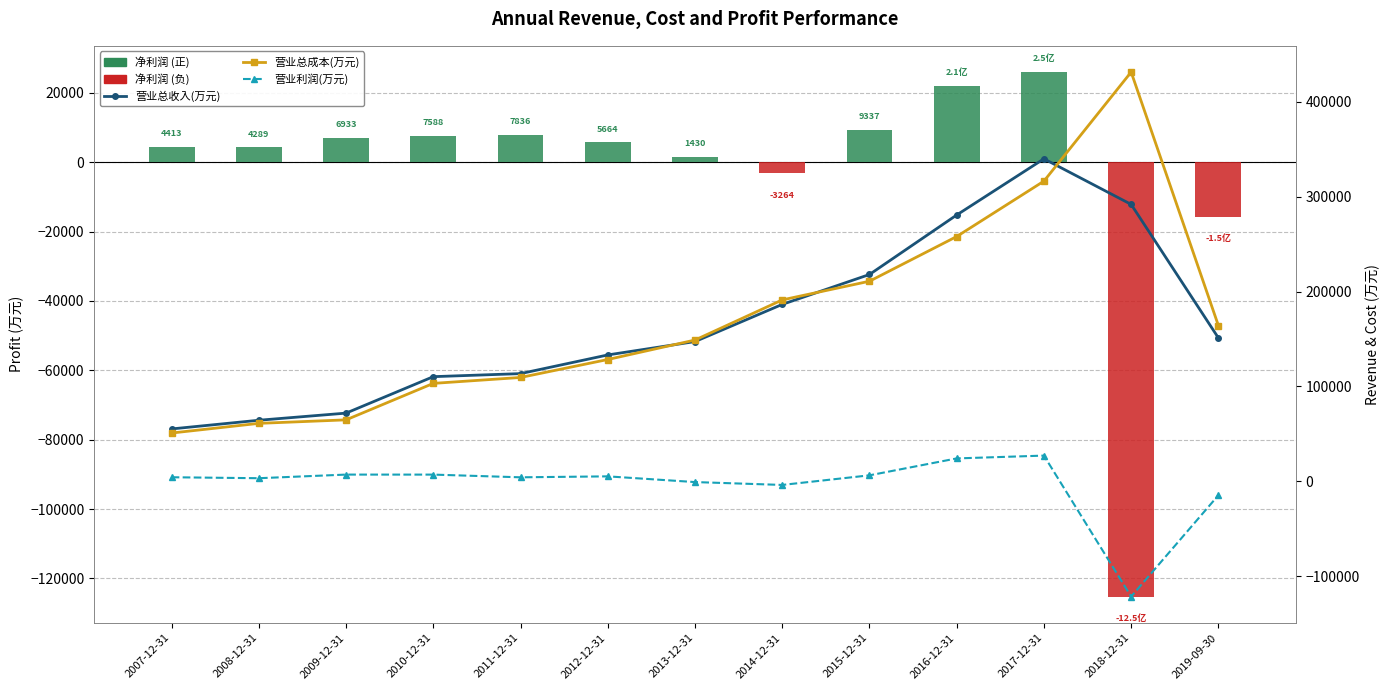

Rank the series by their maximum value, from lowest to highest.

净利润(万元), 营业利润(万元), 营业总收入(万元), 营业总成本(万元)